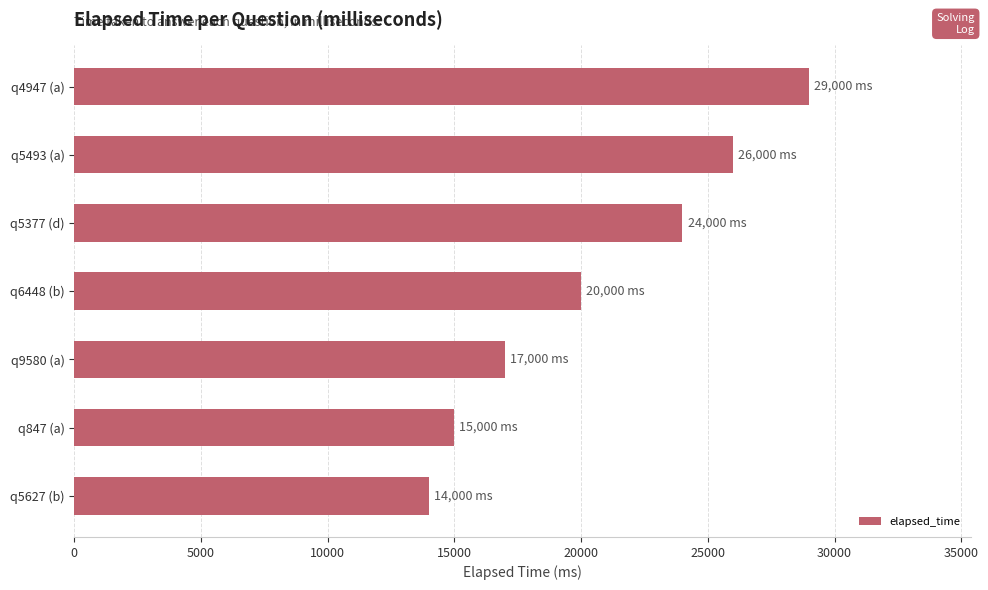

Reading bottom to top, extract all data points from this chart.

q5627 (b)=14000	q847 (a)=15000	q9580 (a)=17000	q6448 (b)=20000	q5377 (d)=24000	q5493 (a)=26000	q4947 (a)=29000